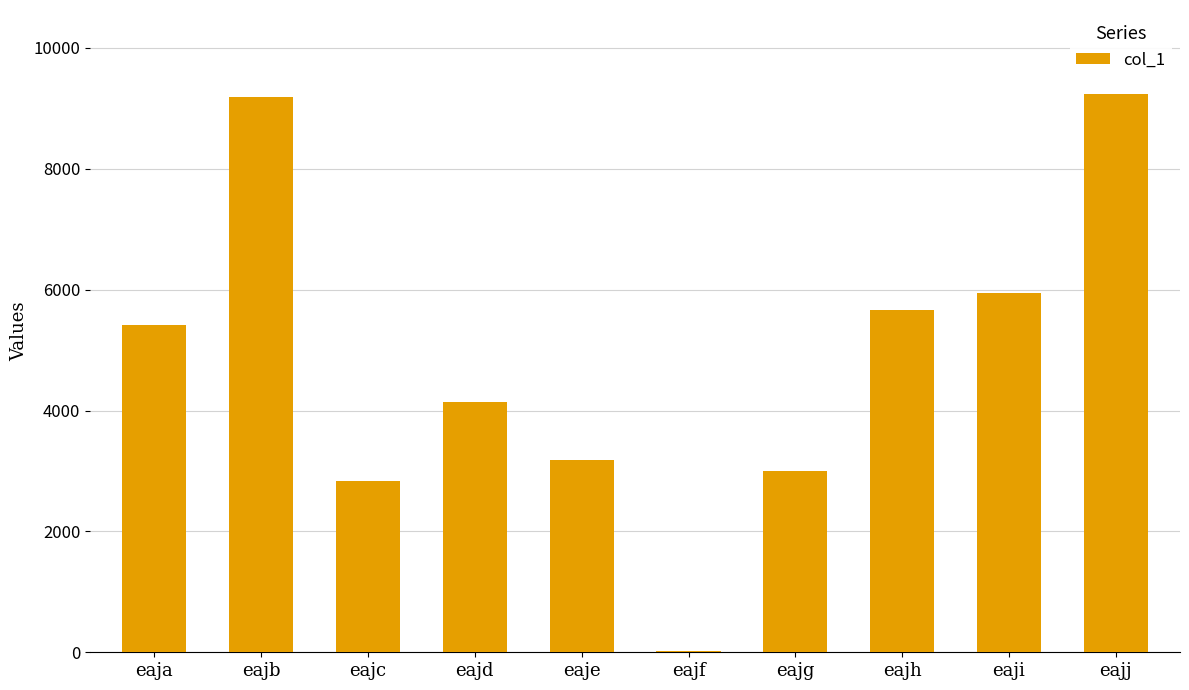

True or false: the data shows 4341 at eajj.

False